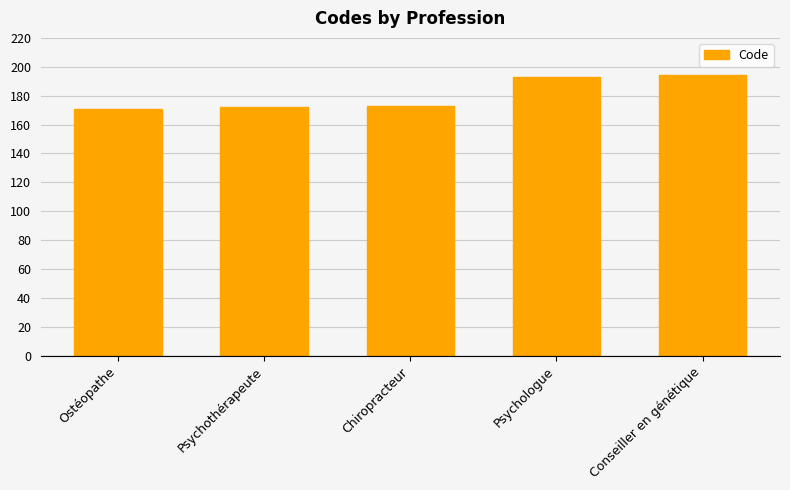

What is the value of the 1st bar from the left?

171